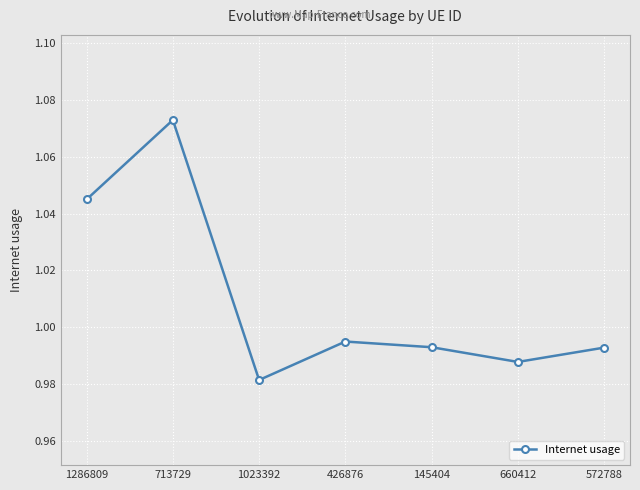

What position from the right is 1023392?

5